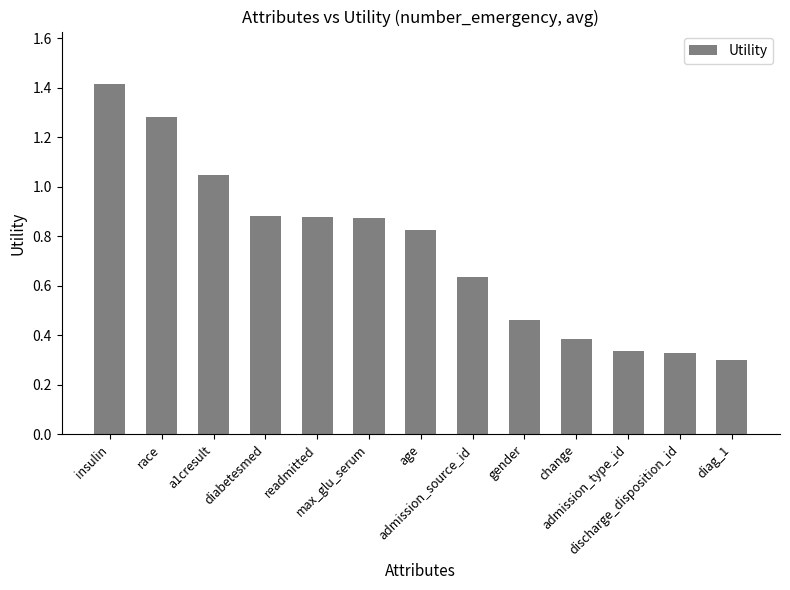

What is the sum of all values?

9.6